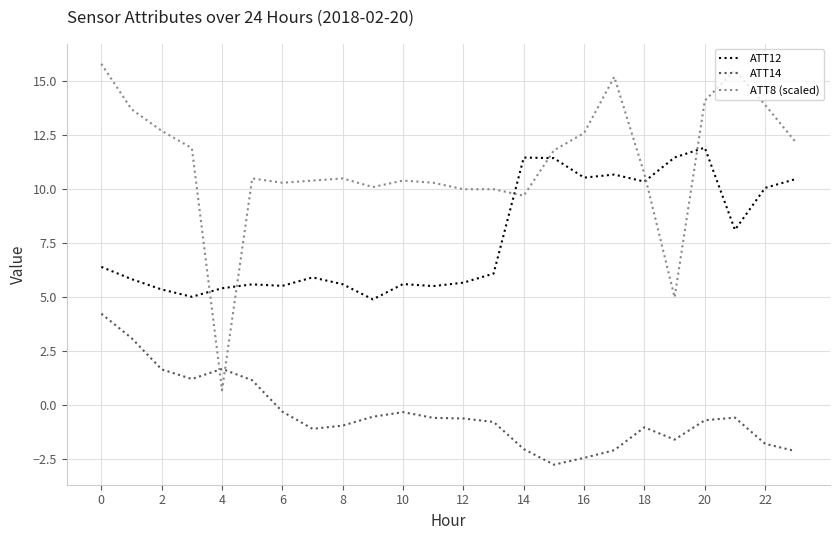

Which series has the largest total across all categories?

ATT8 (scaled)